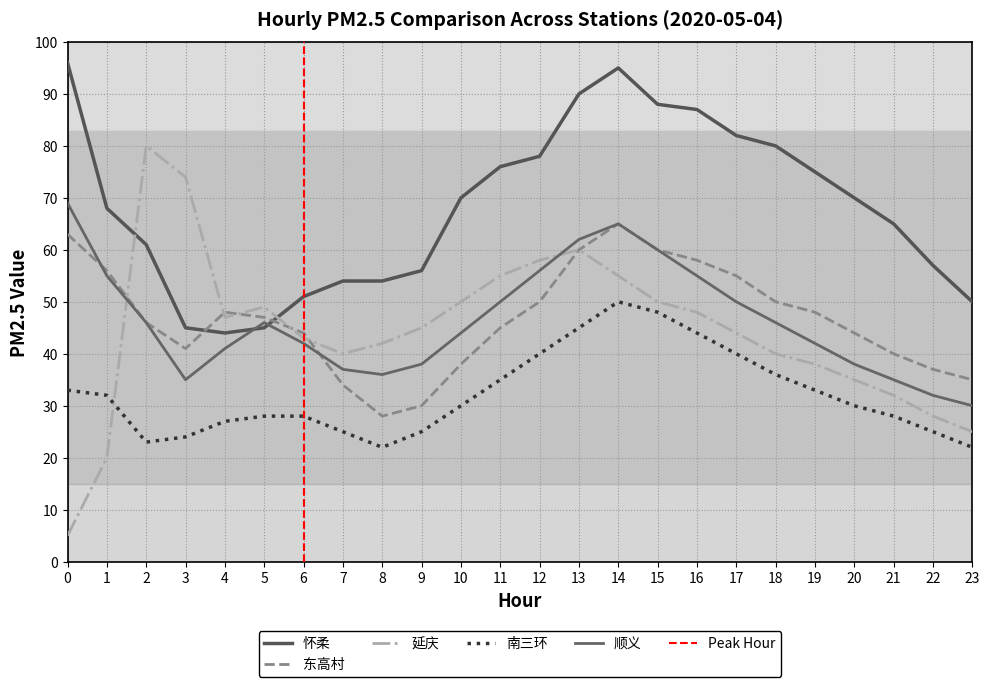

The 南三环 series shows 40 at 17. True or false?

True